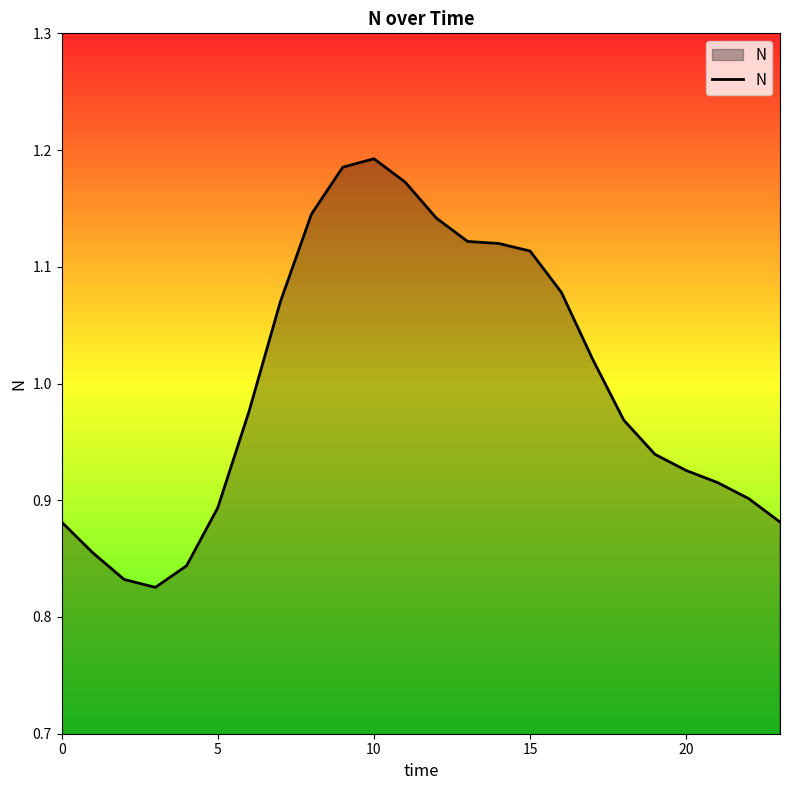

What is the maximum value shown in the chart?

1.2